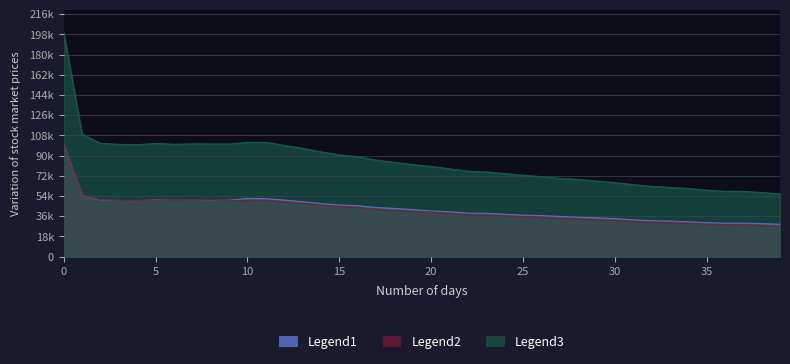

Which category has the lowest value in the Legend3 series?

39